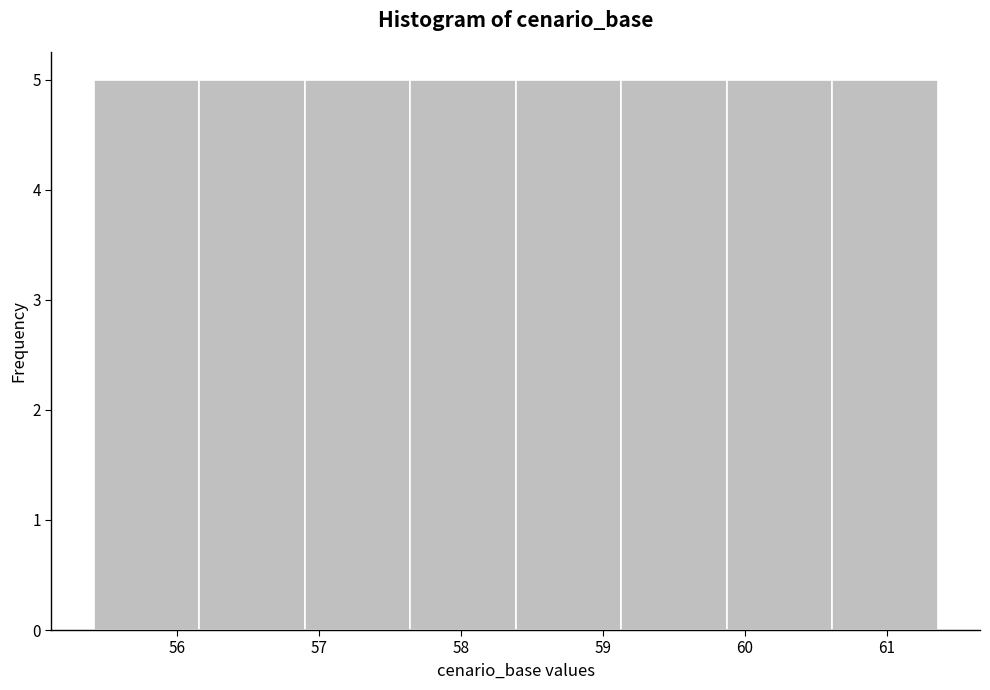

What is the height of the bar covering 58.4 to 59.1 on the x-axis? Neither the bar edges nor the heights are printed on the chart, so give them approximately, as read against the axes.

5